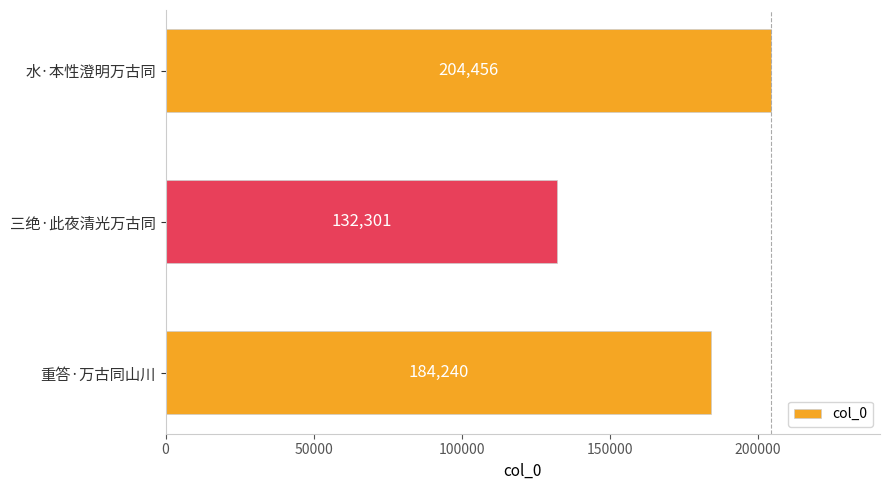

The chart shows a value of 132301 at 三绝·此夜清光万古同. True or false?

True